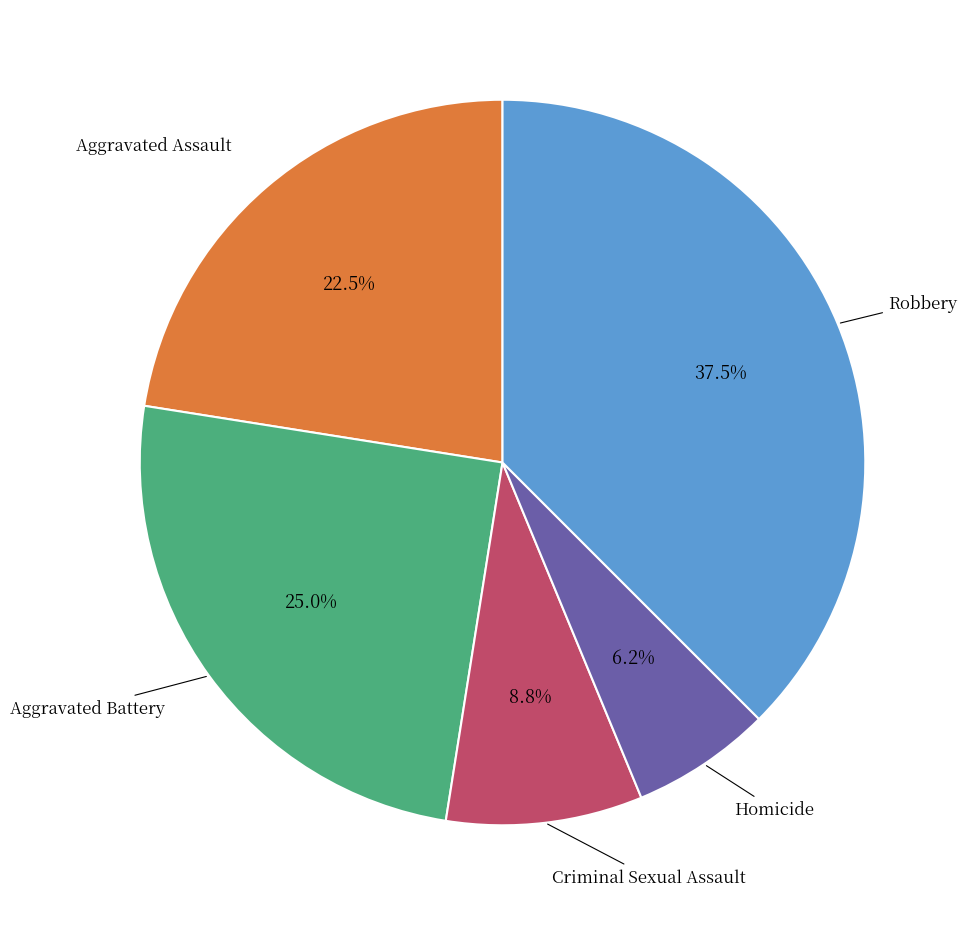

Count the number of slices in the pie.

5